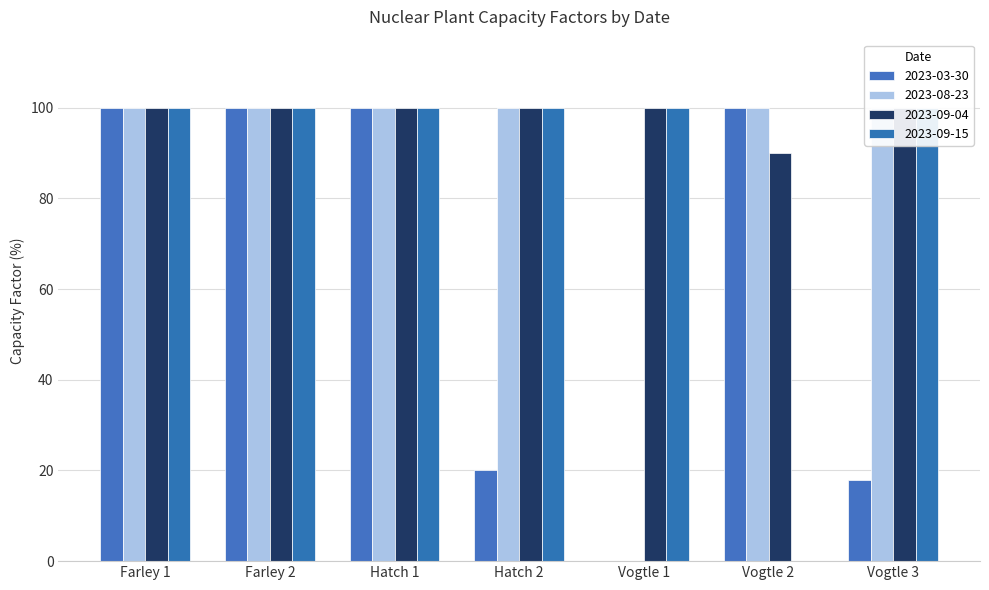

At which category is the sum across all series the highest?

Farley 1